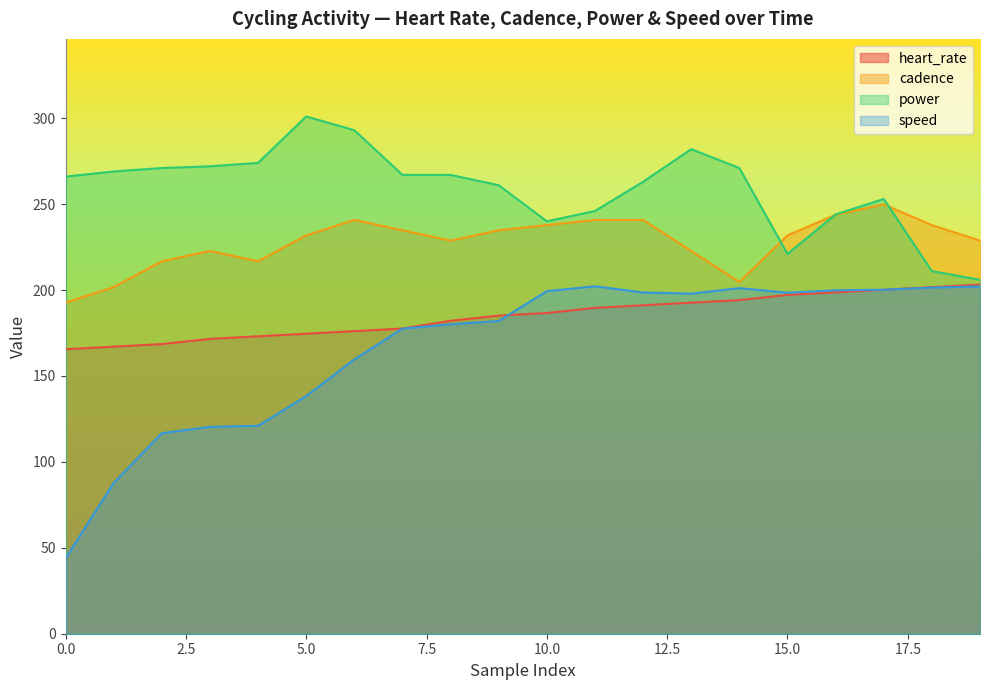

How many data points in heart_rate are above 186?

10